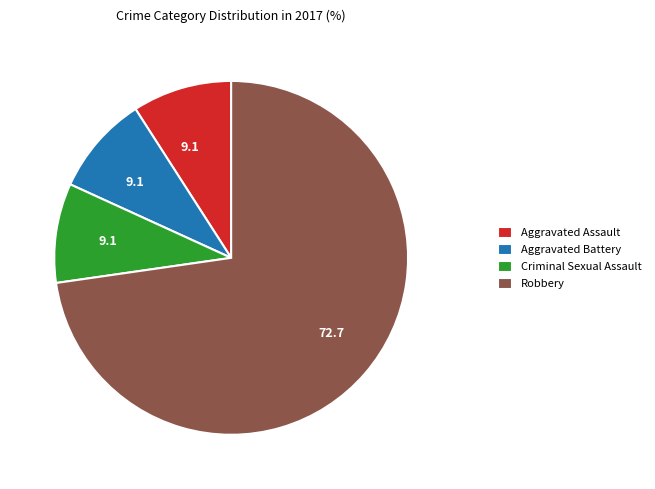

Which slice is the largest?

Robbery